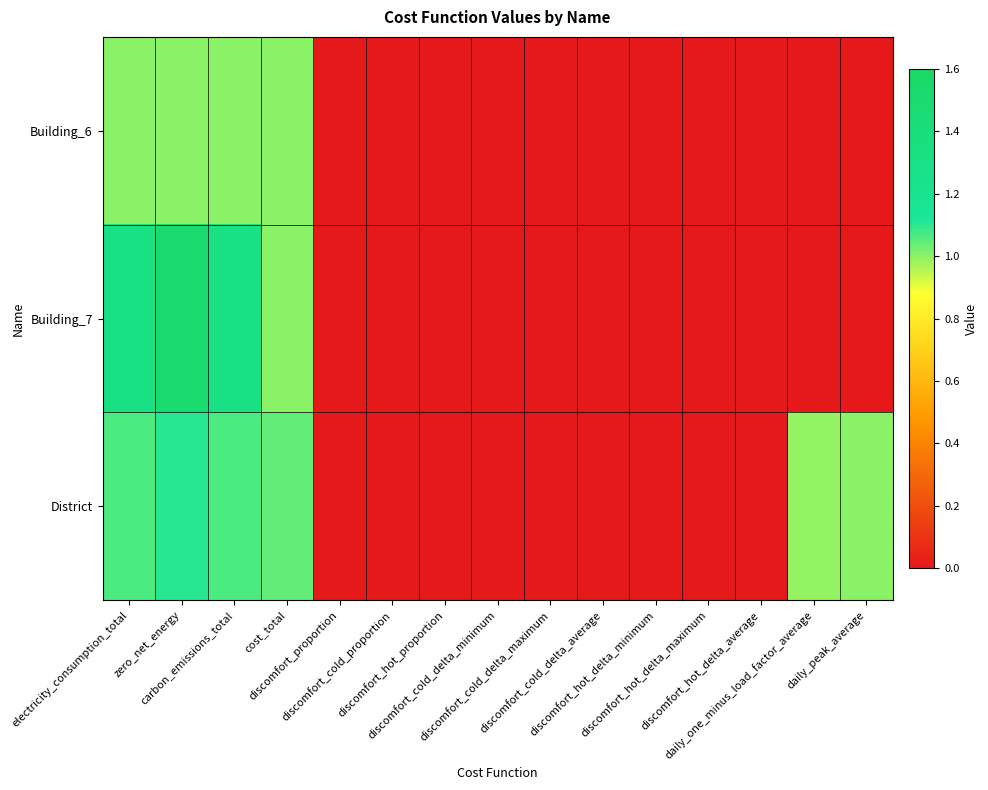

Reading left to right, what are all the values shown in this chart?

Building_6: electricity_consumption_total=1.0	zero_net_energy=1.0	carbon_emissions_total=1.0	cost_total=1.0	discomfort_proportion=0.0	discomfort_cold_proportion=0.0	discomfort_hot_proportion=0.0	discomfort_cold_delta_minimum=0.0	discomfort_cold_delta_maximum=0.0	discomfort_cold_delta_average=0.0	discomfort_hot_delta_minimum=0.0	discomfort_hot_delta_maximum=0.0	discomfort_hot_delta_average=0.0	daily_one_minus_load_factor_average=0.0	daily_peak_average=0.0
Building_7: electricity_consumption_total=1.3	zero_net_energy=1.5	carbon_emissions_total=1.3	cost_total=1.0	discomfort_proportion=0.0	discomfort_cold_proportion=0.0	discomfort_hot_proportion=0.0	discomfort_cold_delta_minimum=0.0	discomfort_cold_delta_maximum=0.0	discomfort_cold_delta_average=0.0	discomfort_hot_delta_minimum=0.0	discomfort_hot_delta_maximum=0.0	discomfort_hot_delta_average=0.0	daily_one_minus_load_factor_average=0.0	daily_peak_average=0.0
District: electricity_consumption_total=1.1	zero_net_energy=1.1	carbon_emissions_total=1.1	cost_total=1.0	discomfort_proportion=0.0	discomfort_cold_proportion=0.0	discomfort_hot_proportion=0.0	discomfort_cold_delta_minimum=0.0	discomfort_cold_delta_maximum=0.0	discomfort_cold_delta_average=0.0	discomfort_hot_delta_minimum=0.0	discomfort_hot_delta_maximum=0.0	discomfort_hot_delta_average=0.0	daily_one_minus_load_factor_average=1.0	daily_peak_average=1.0